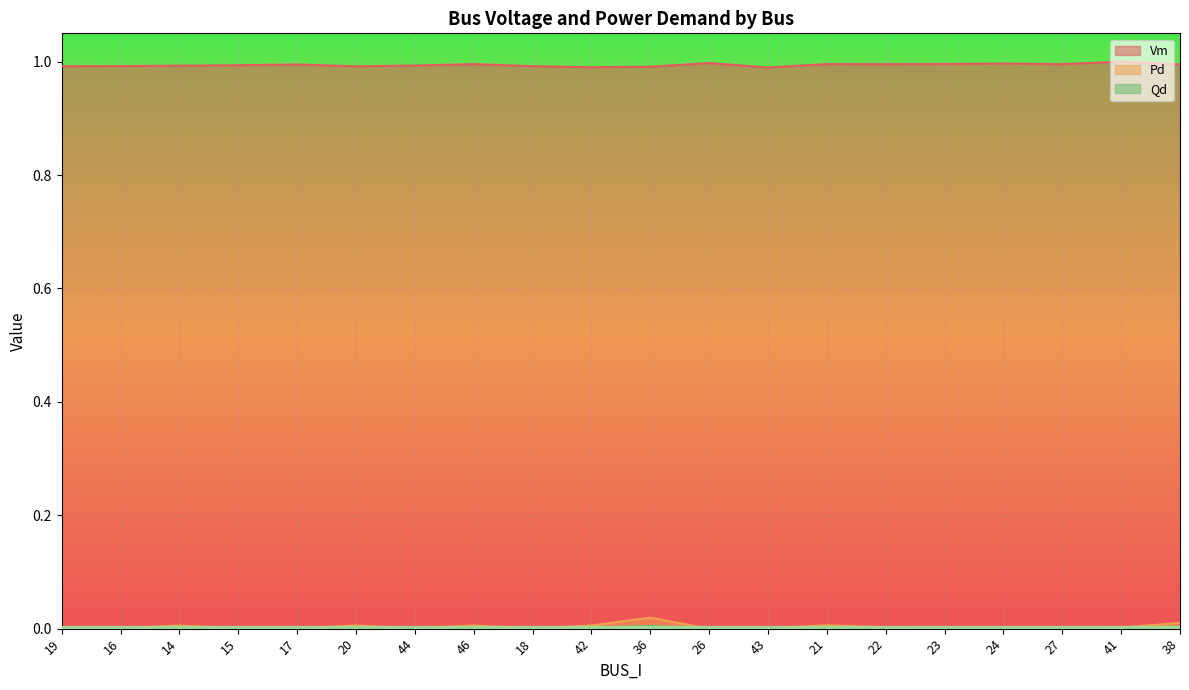

Does the chart display data point markers on the line(s)?

No